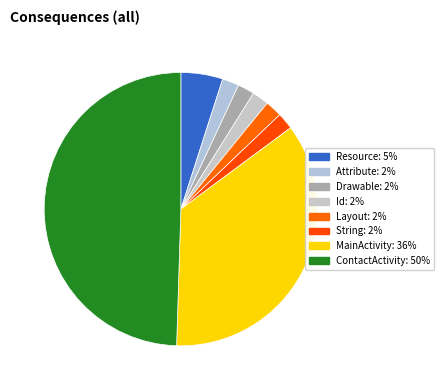

What is the change in value from Attribute to ContactActivity?

+48